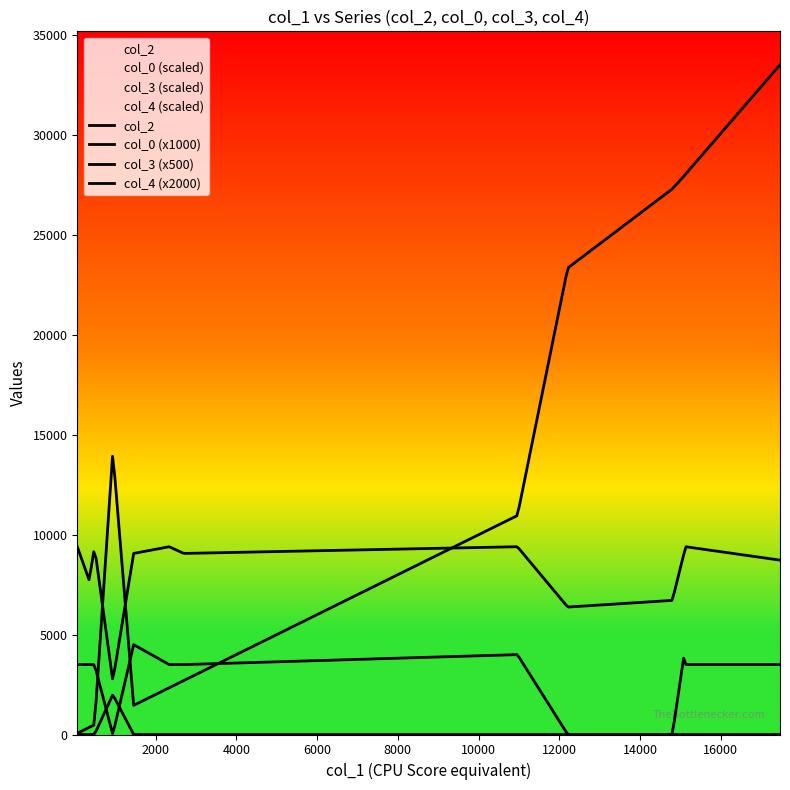

What is the difference between the col_2 values at 2699 and 2339?

360.0